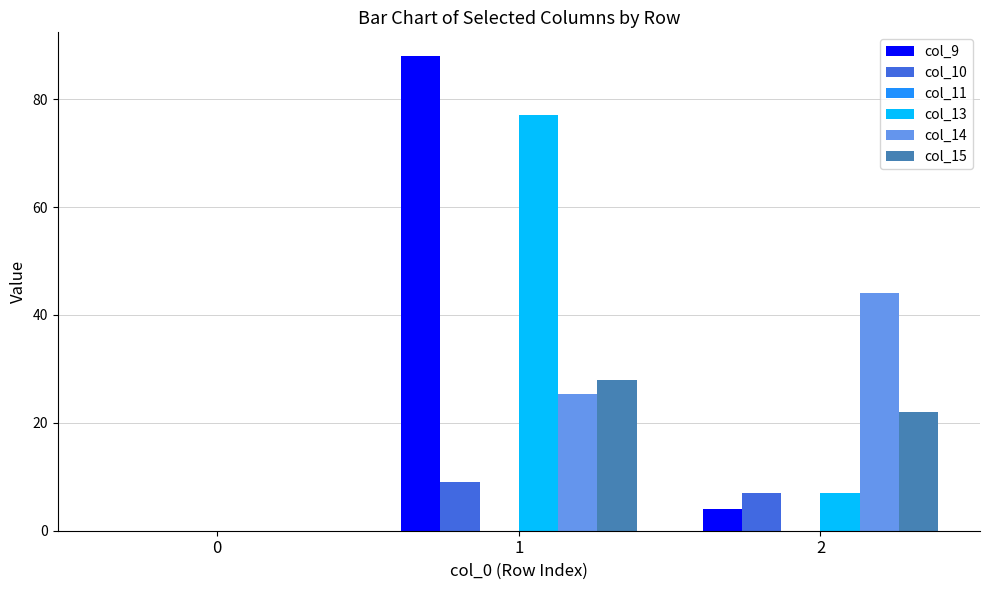

The col_14 series shows 0.0 at 0. True or false?

True